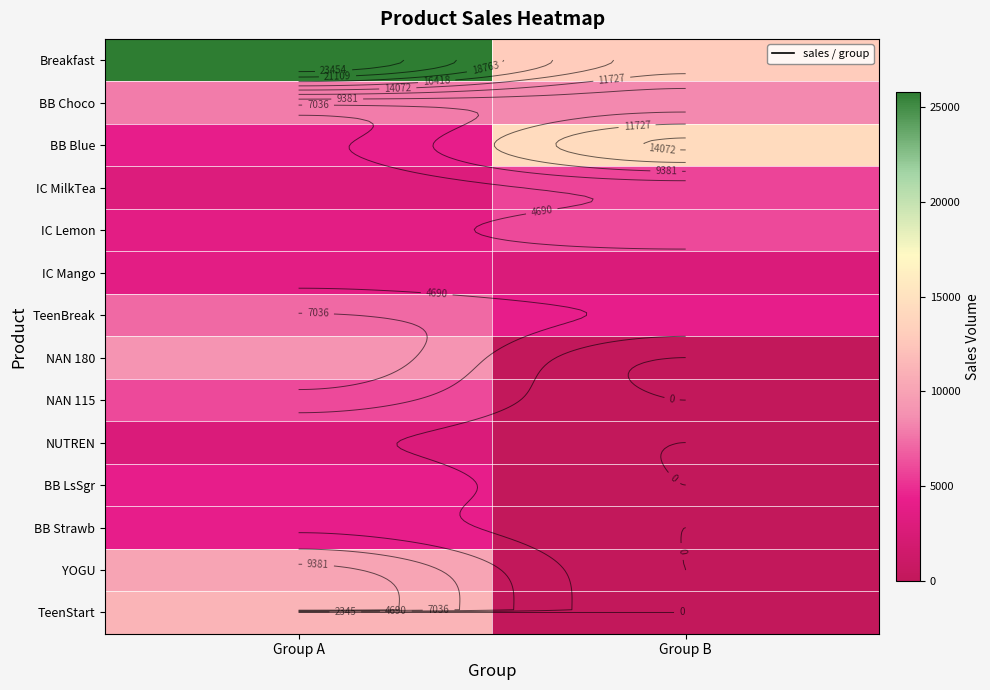

At how many categories does at least one series exceed 24713?

1